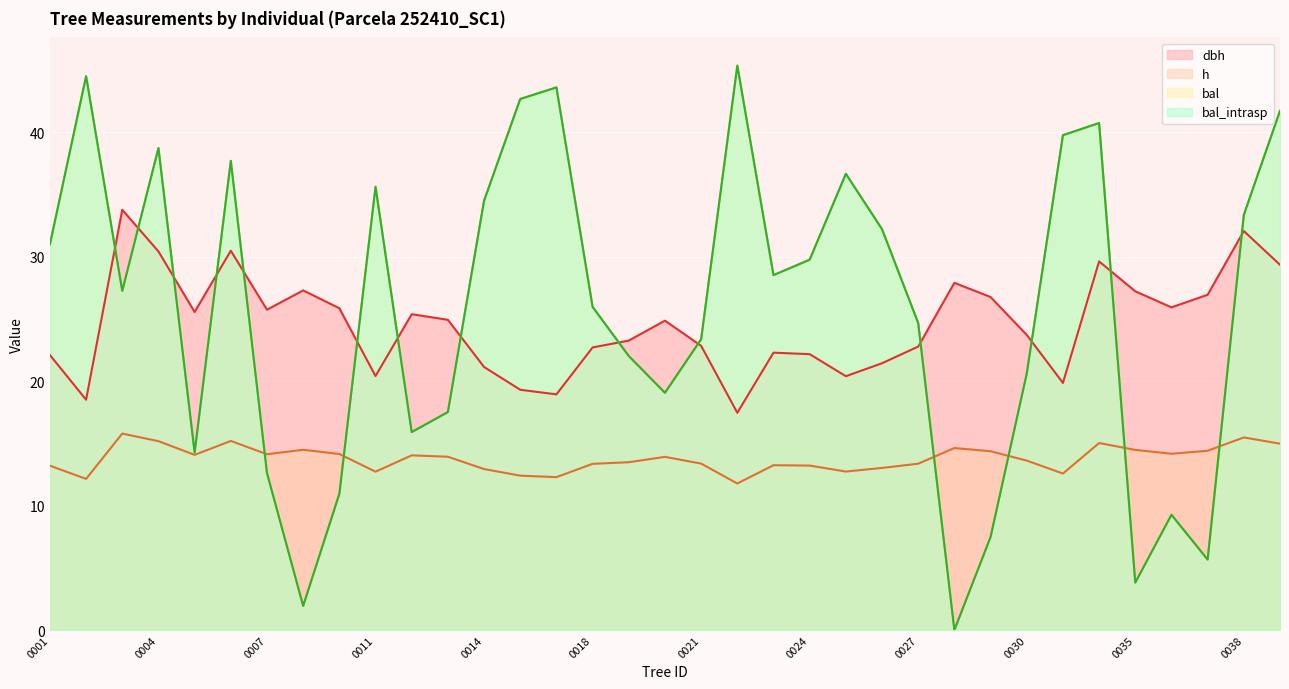

Rank the series by their maximum value, from highest to lowest.

bal, bal_intrasp, dbh, h